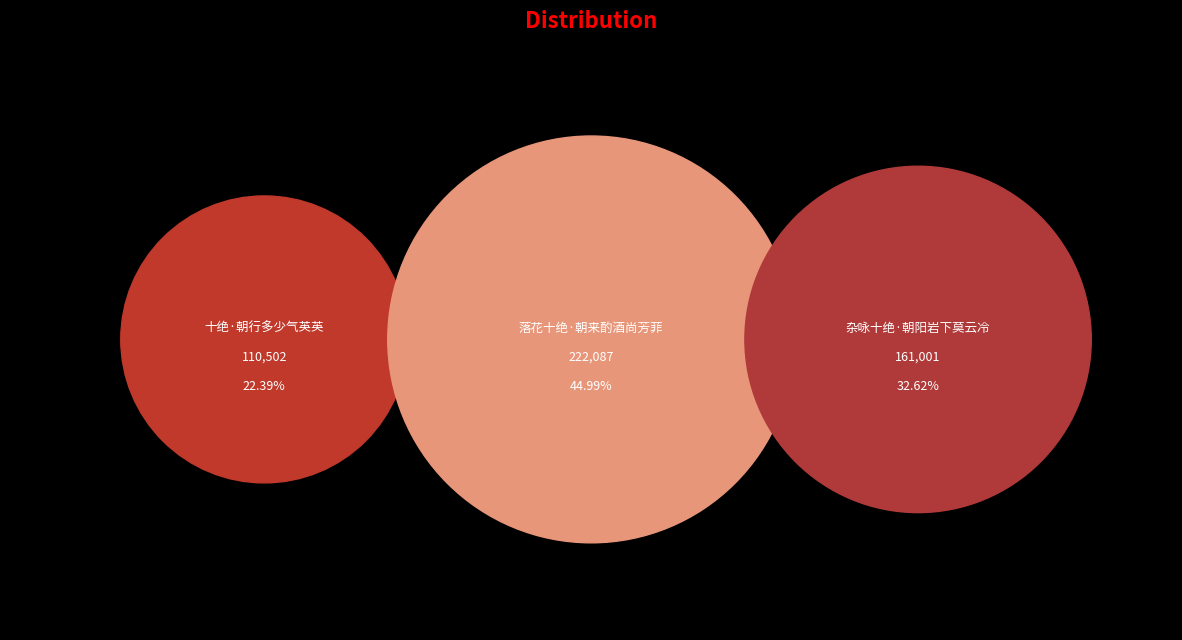

What is the total percentage of 十绝·朝行多少气英英 and 落花十绝·朝来酌酒尚芳菲?

67.4%